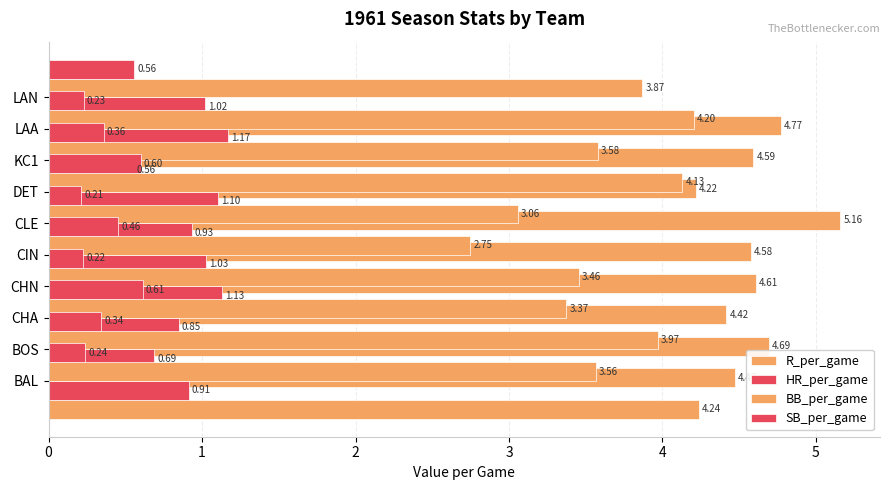

How many bars are there in total?

40